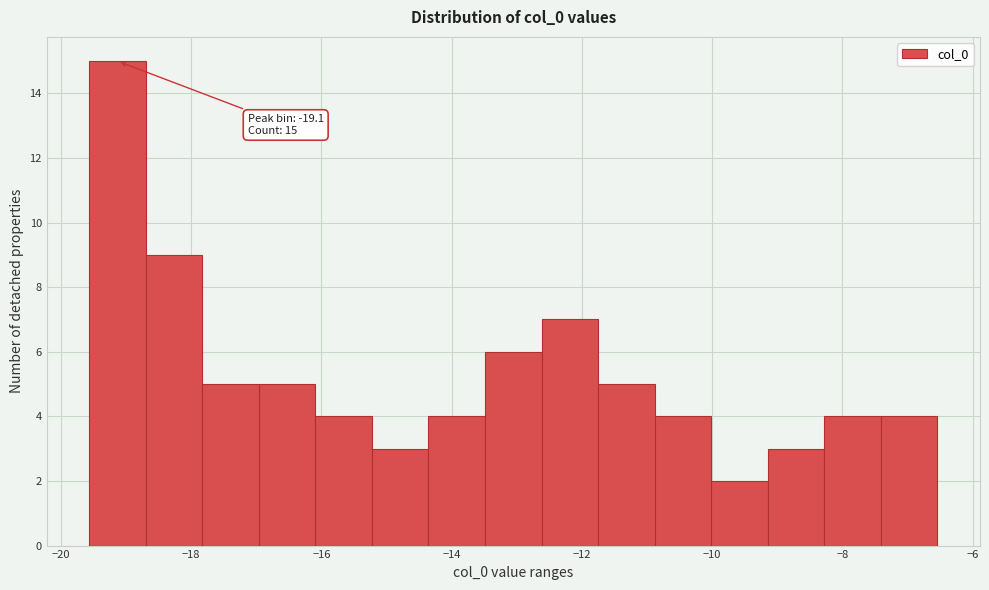

Which range on the x-axis has the tallest bar?

-19.6 to -18.6